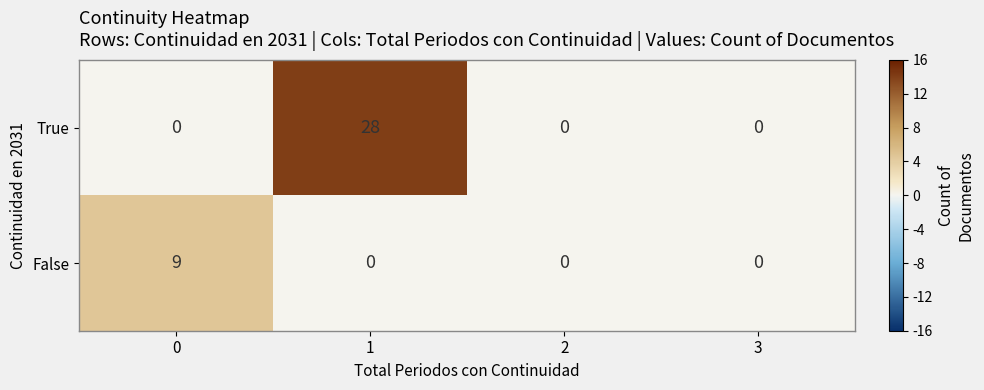

The False series shows -5 at 2. True or false?

False